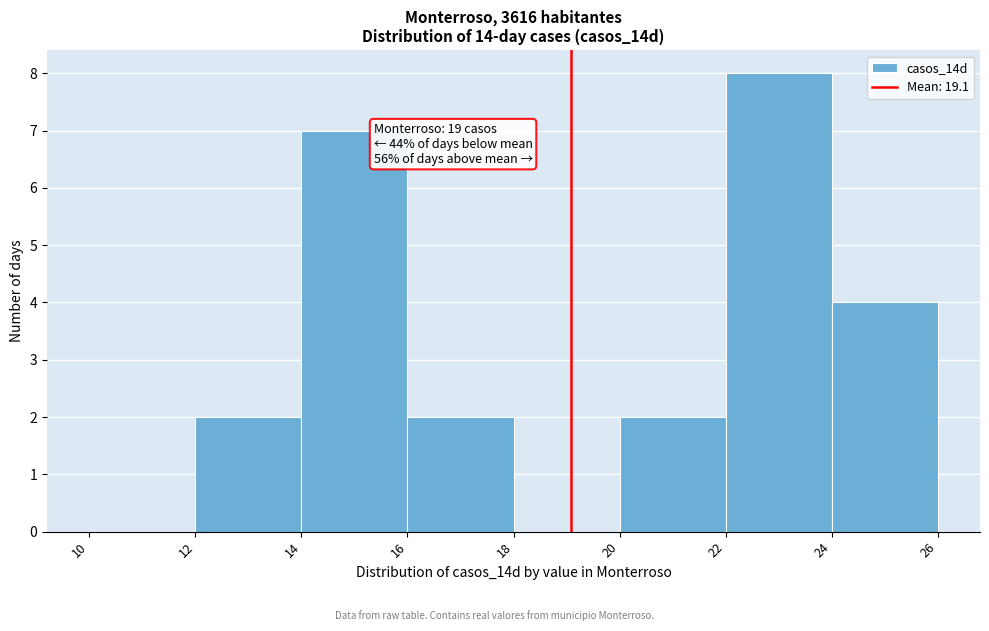

Over which range of the x-axis is the bar tallest?

22 to 24